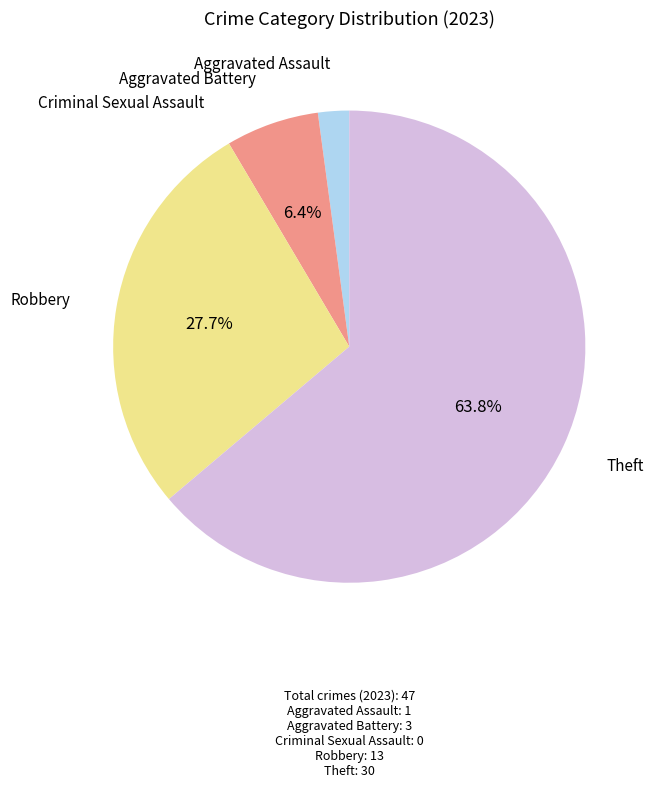

What is the largest slice in the pie chart?

Theft